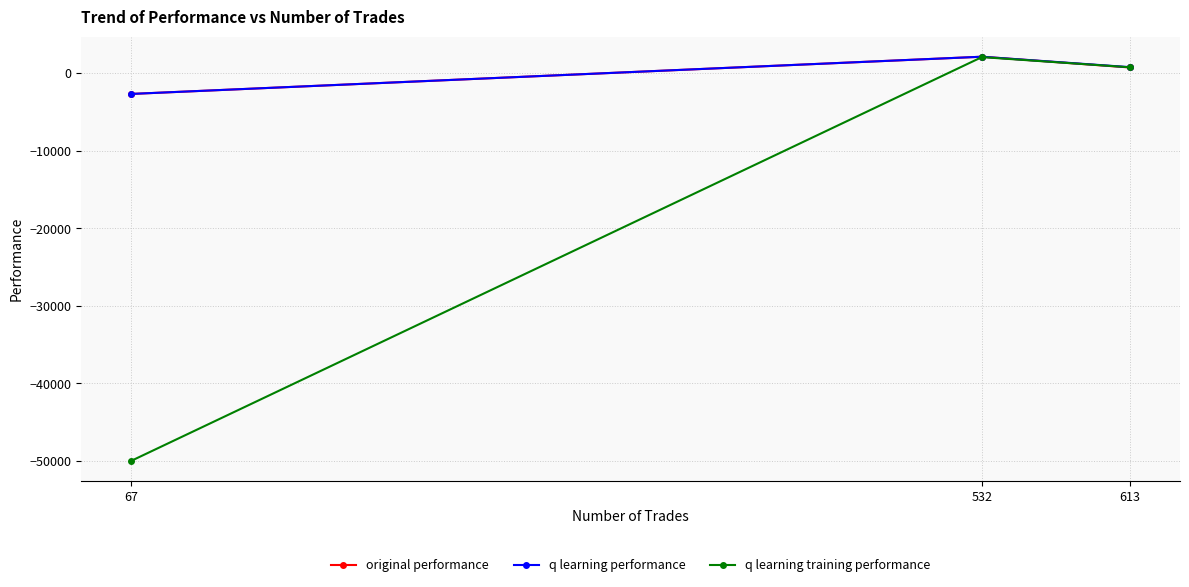

Is it true that original performance equals 2808.2 at 532?

False